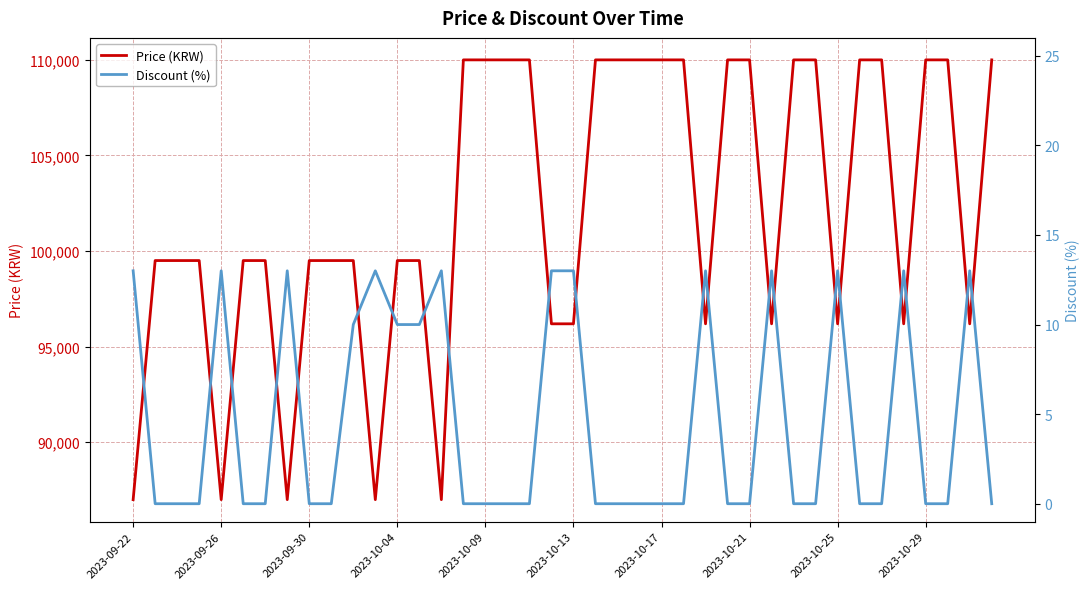

What is the difference between the second highest and second lowest values in the Discount (%) series?

13